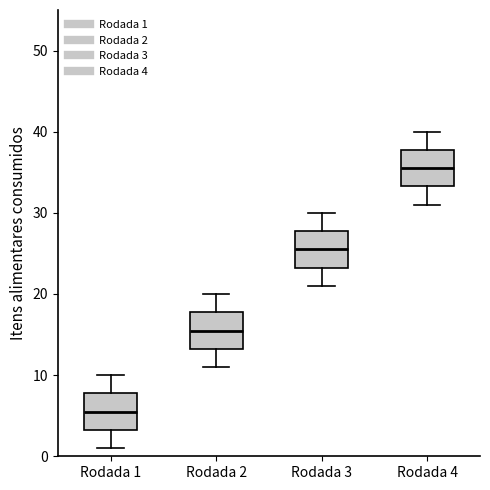

Where is the lower edge of the box for Rodada 1 on the y-axis? The values are not printed on the chart, so give them approximately, as read against the axis.

3